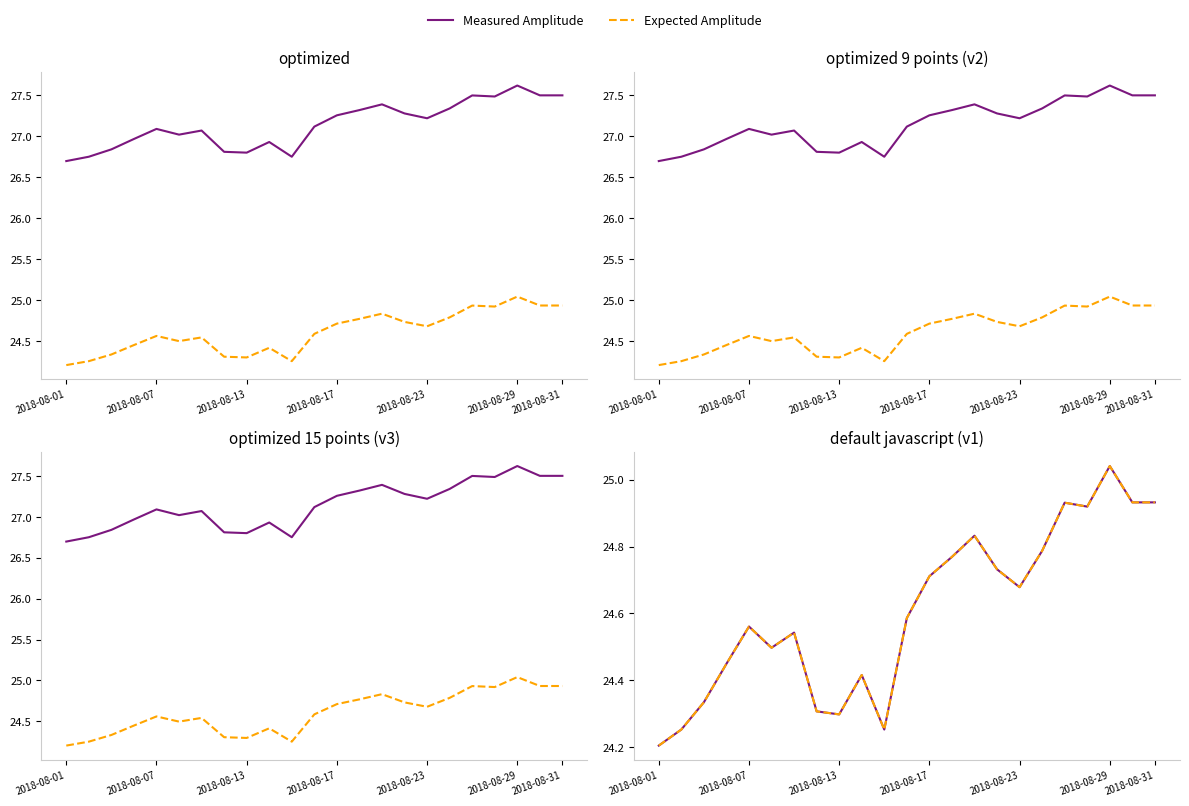

True or false: Expected Amplitude has more than 1 interior local peaks.

True